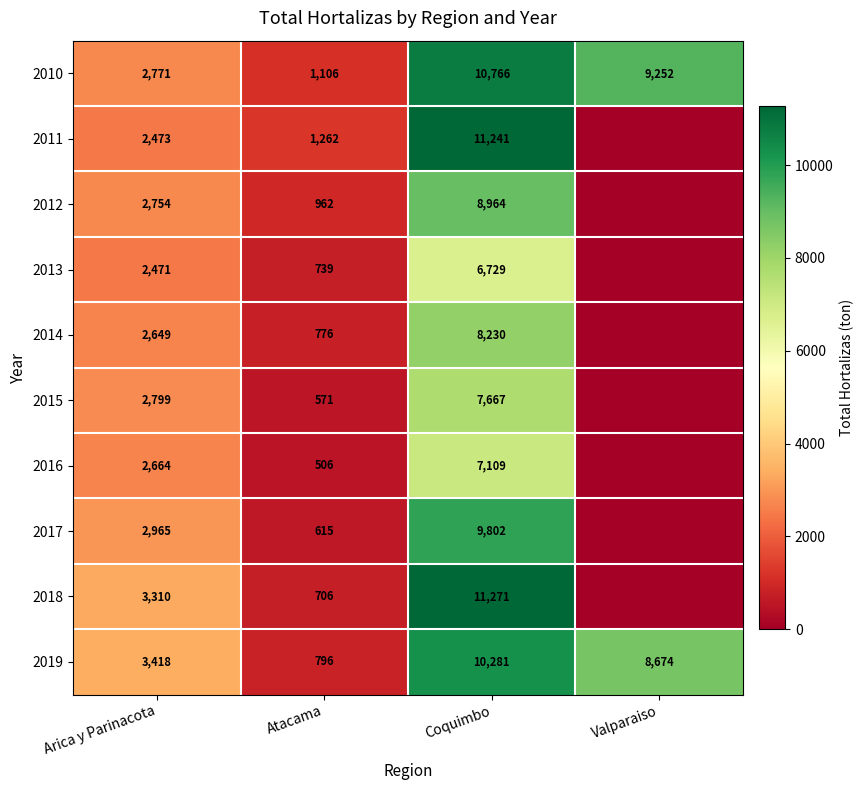

Count the 2010 values in the range 2771 to 10766.

3